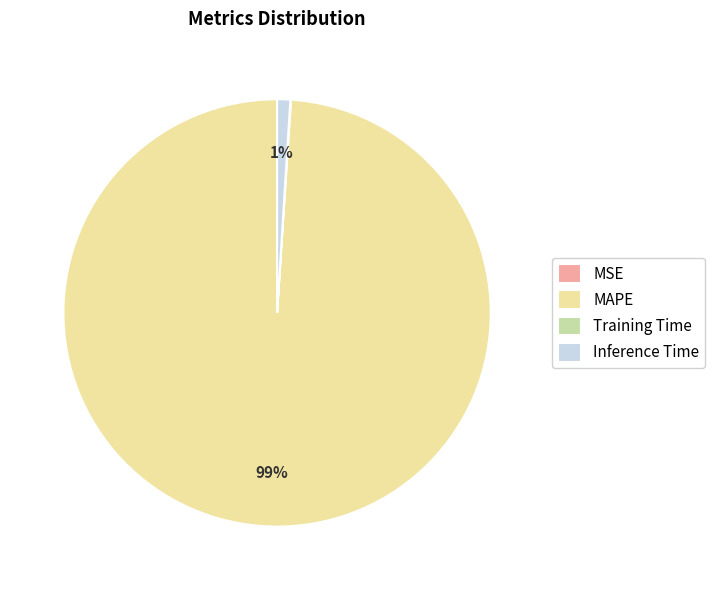

Which slice is the largest?

MAPE